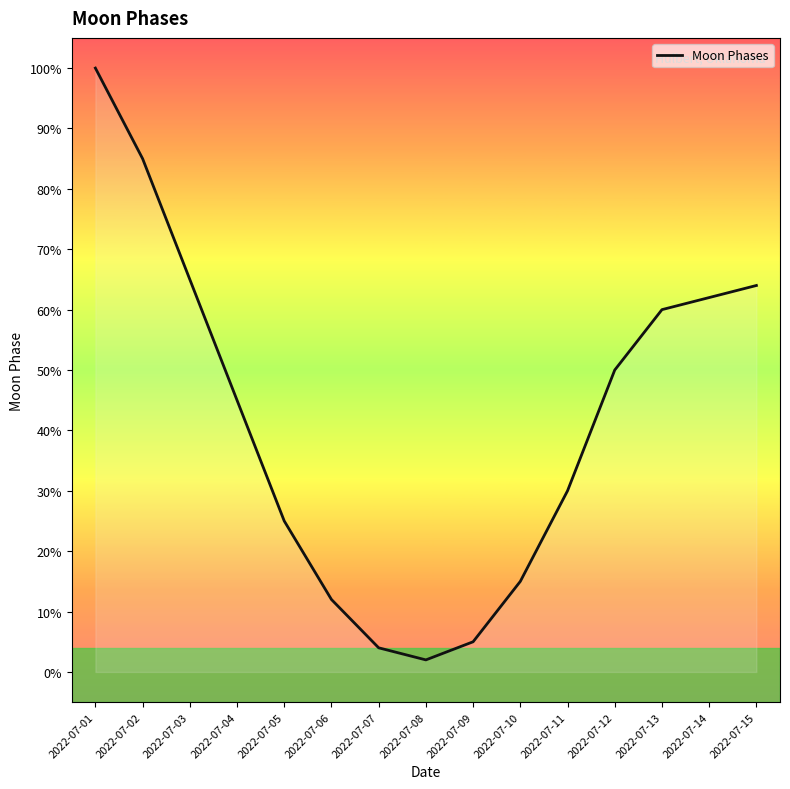

What is the sum of all values?

6.2